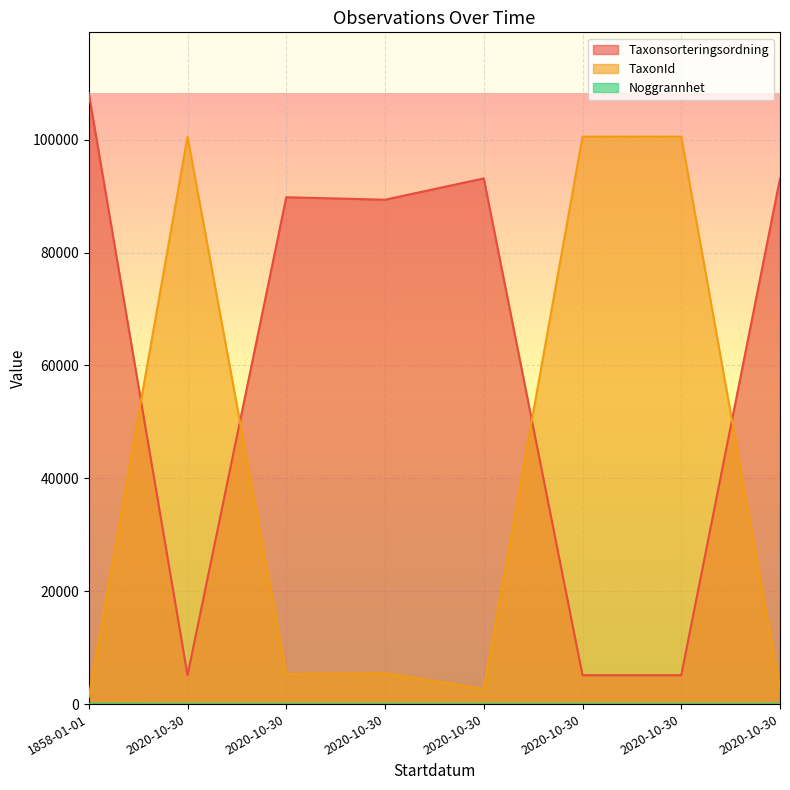

Which series has the widest spread of values?

Taxonsorteringsordning